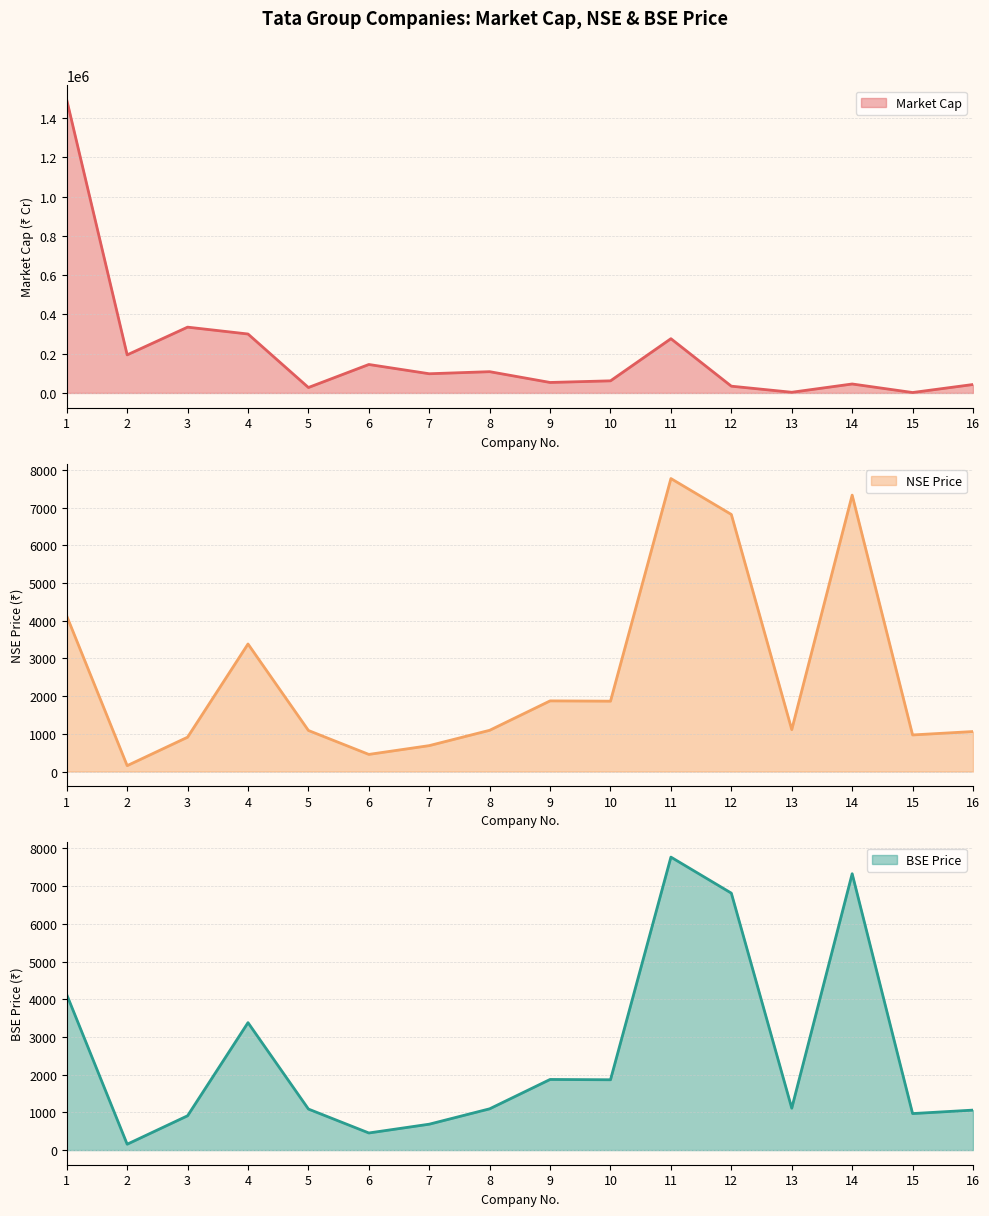

What is the difference between the maximum and minimum values in the Market Cap series?

1489112.0